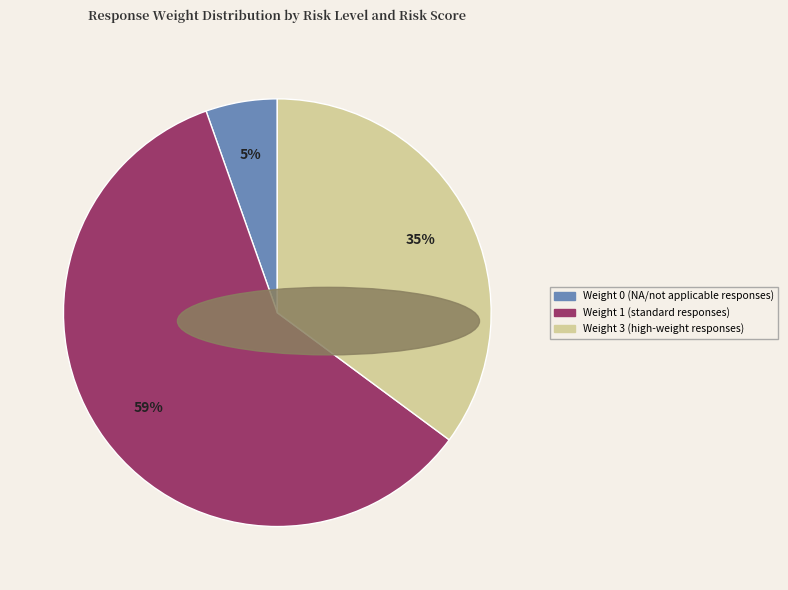

Combined, do Weight 0 and Weight 3 account for over 50%?

No